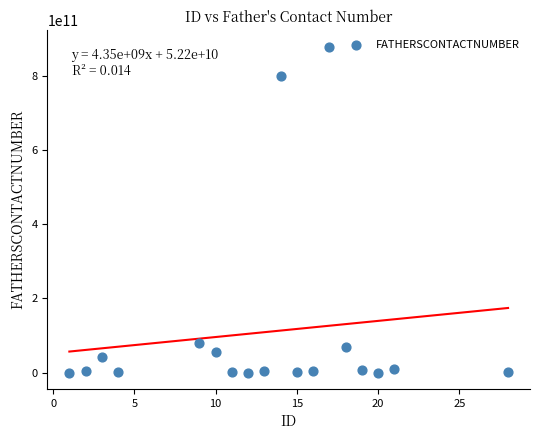

What is the range of Y values (max minus min)?

878787873333